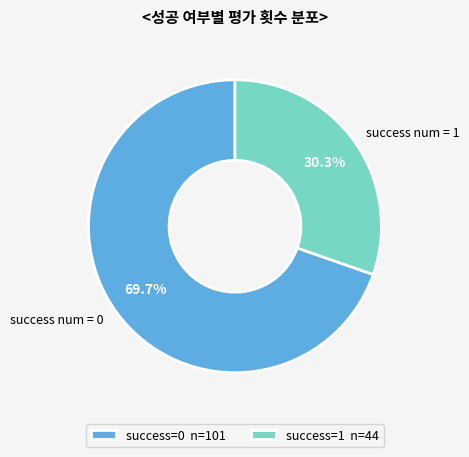

The success num = 1 slice represents 99% of the pie. True or false?

False